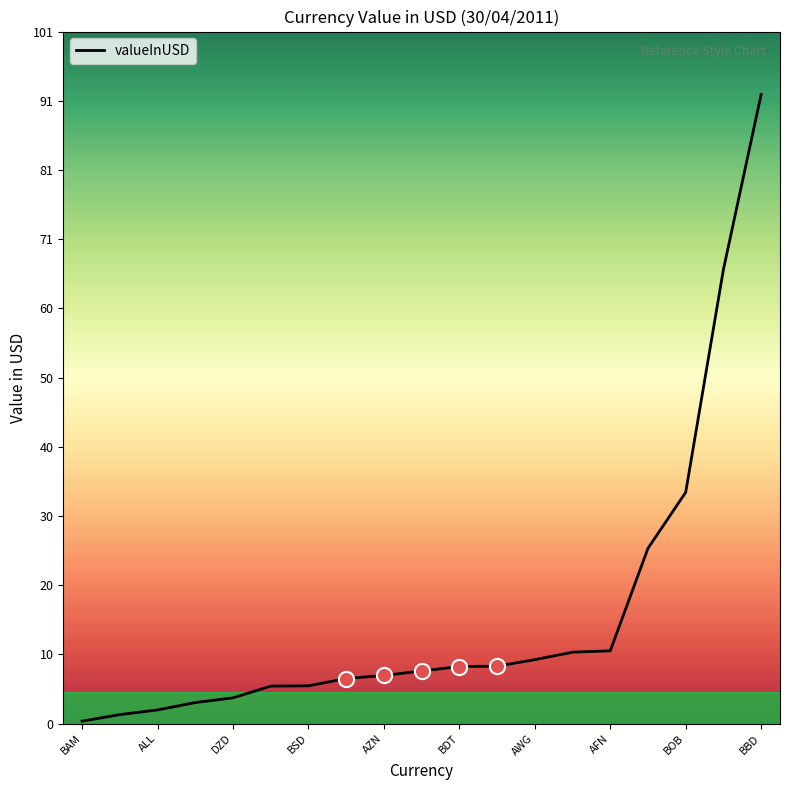

What is the greatest value displayed?

92.3